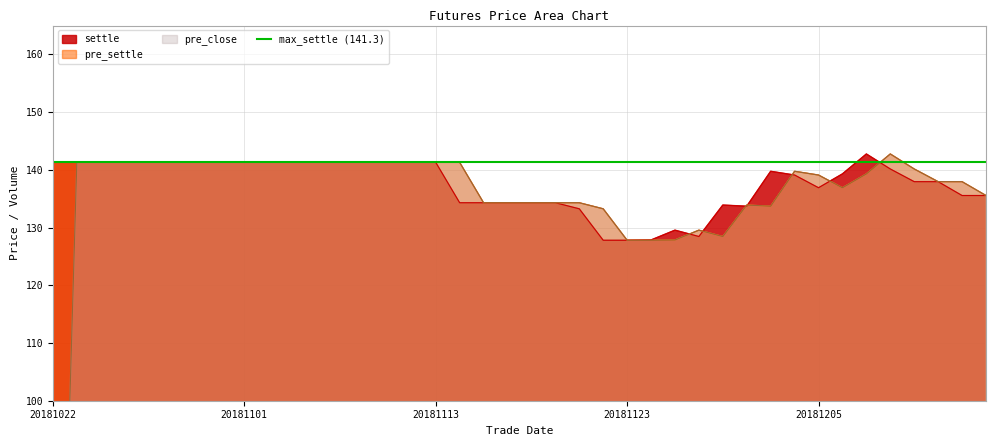

True or false: pre_settle and pre_close cross at least once.

False